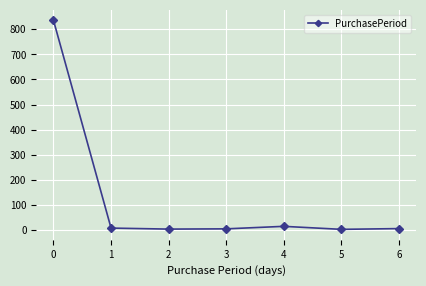

What is the value of the 2nd point from the left?

7